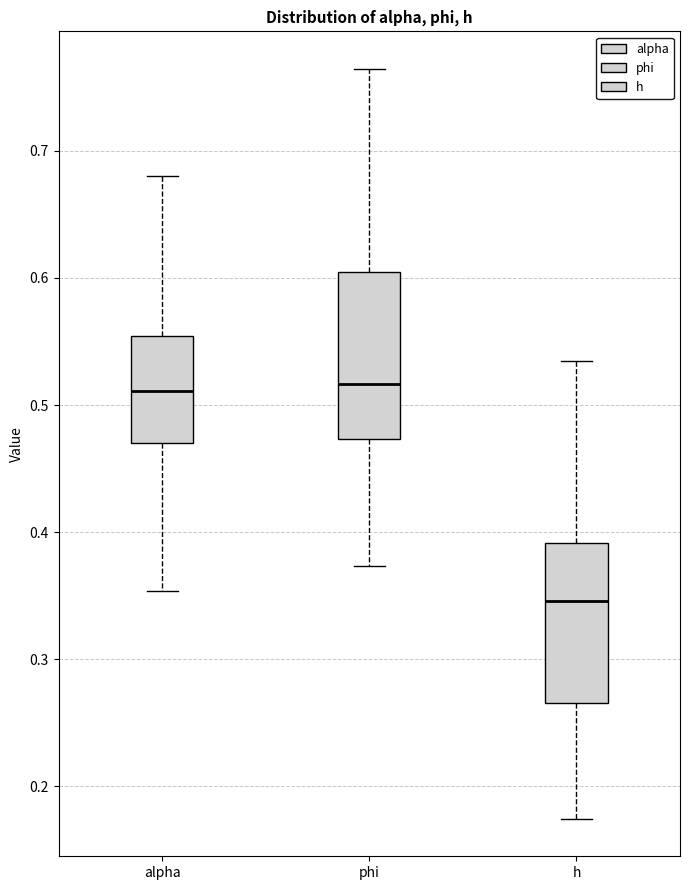

Which box's median line is the lowest?

h